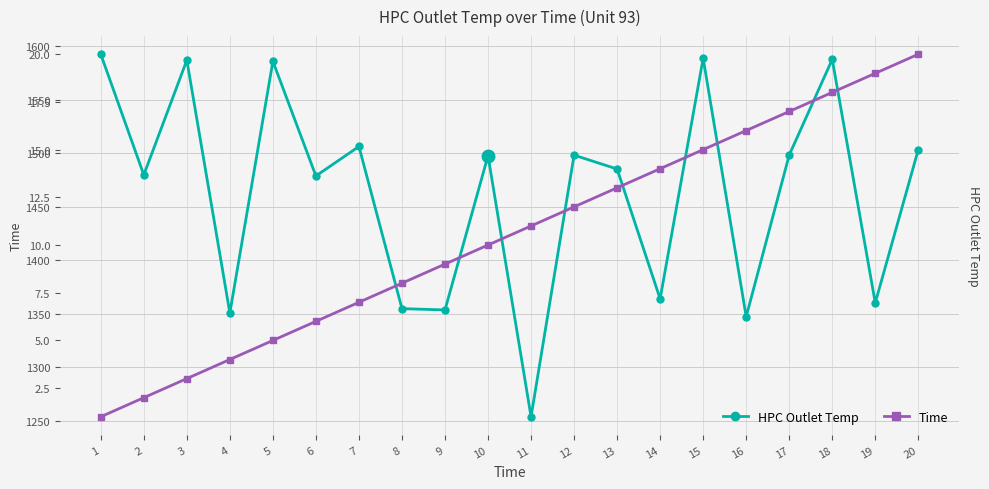

What is the difference between the second highest and second lowest values in the HPC Outlet Temp series?

241.3